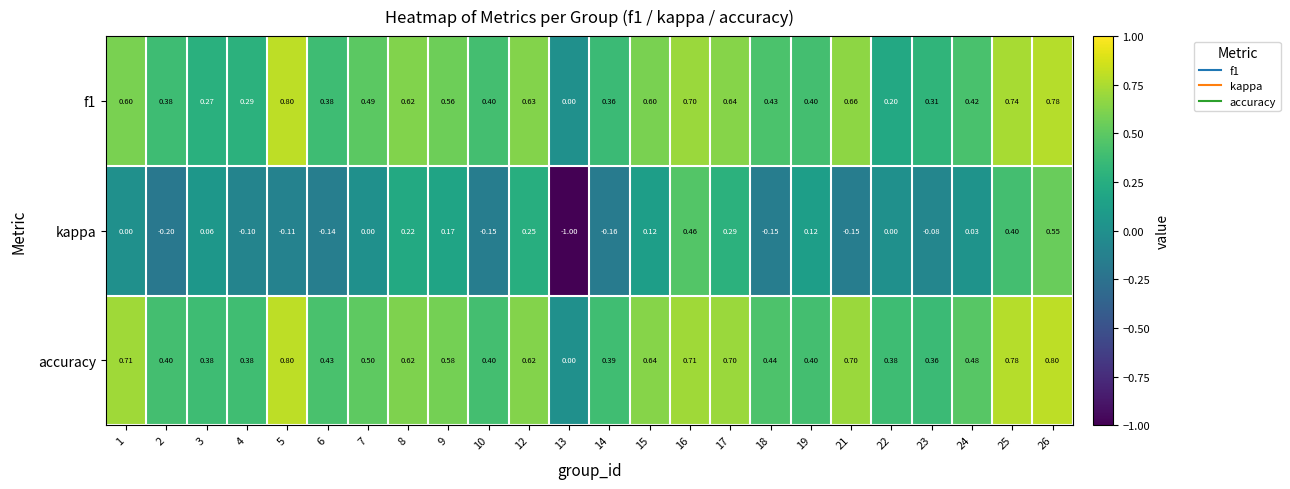

Is the value of f1 at 6 greater than the value of accuracy at 2?

No